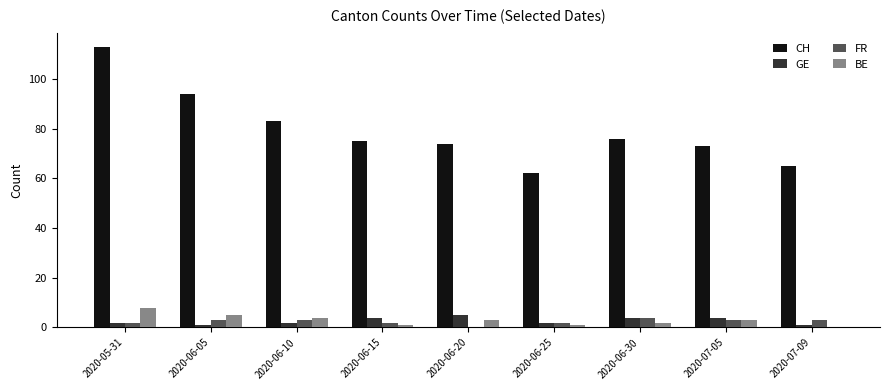

What are all the series names shown in the legend?

CH, GE, FR, BE